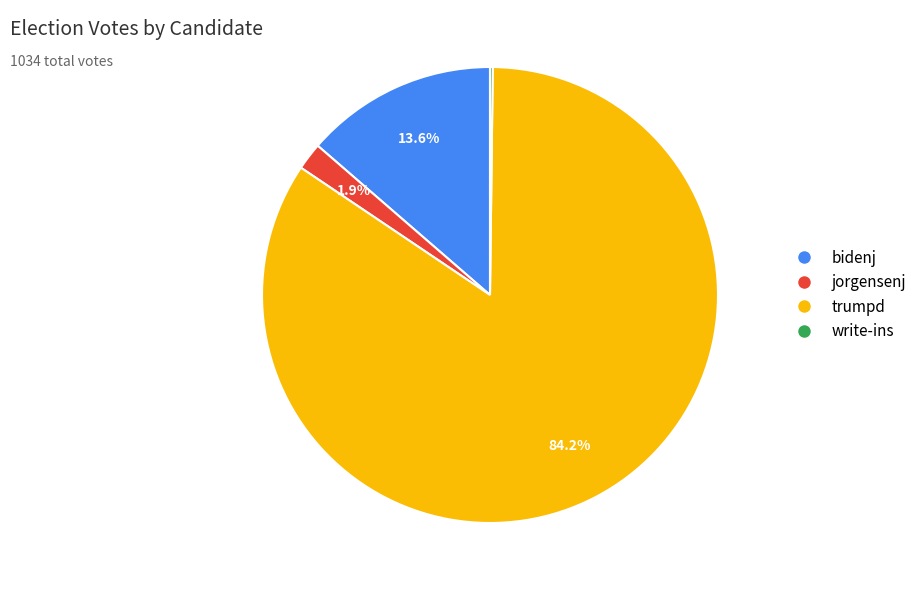

Which slice is the largest?

trumpd